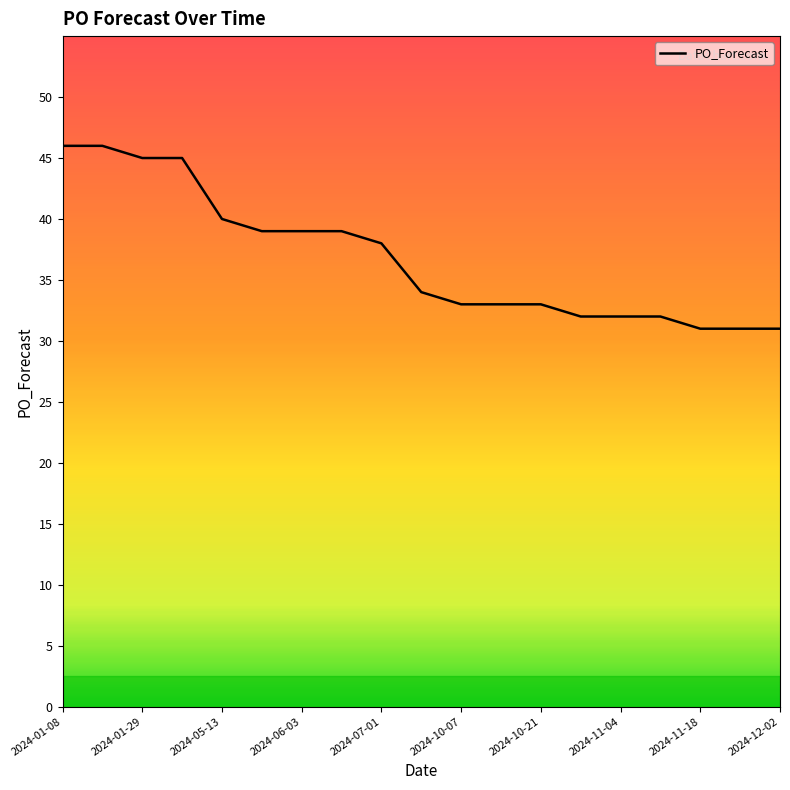

What is the maximum value shown in the chart?

46